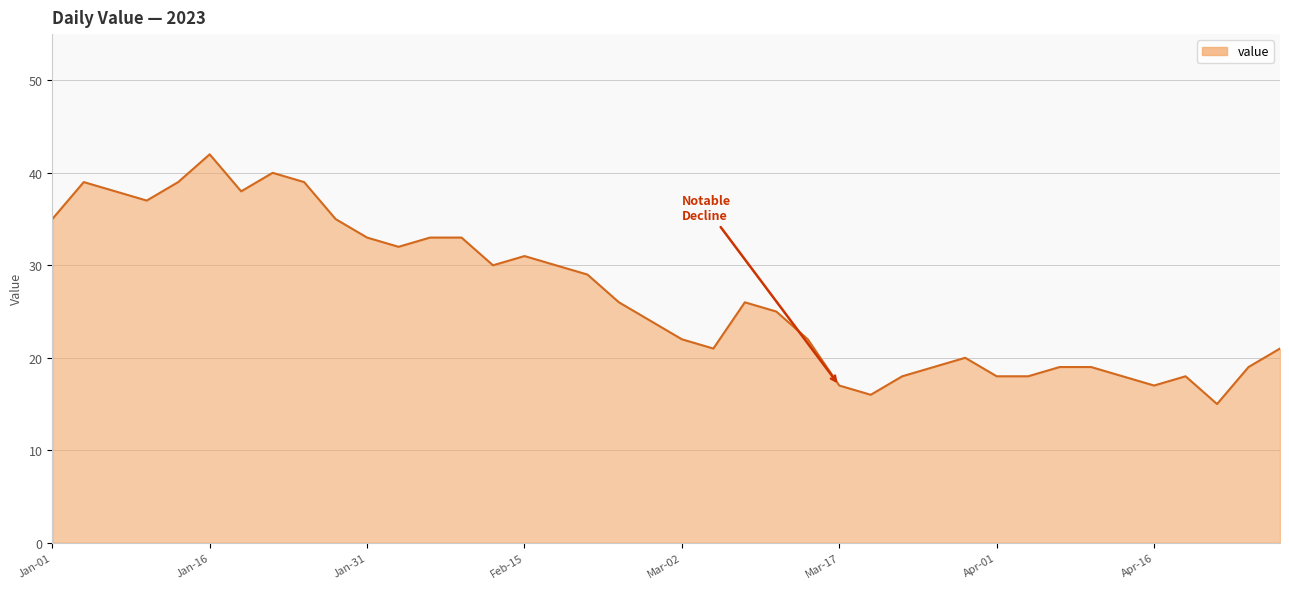

What is the difference between the maximum and minimum values?

27